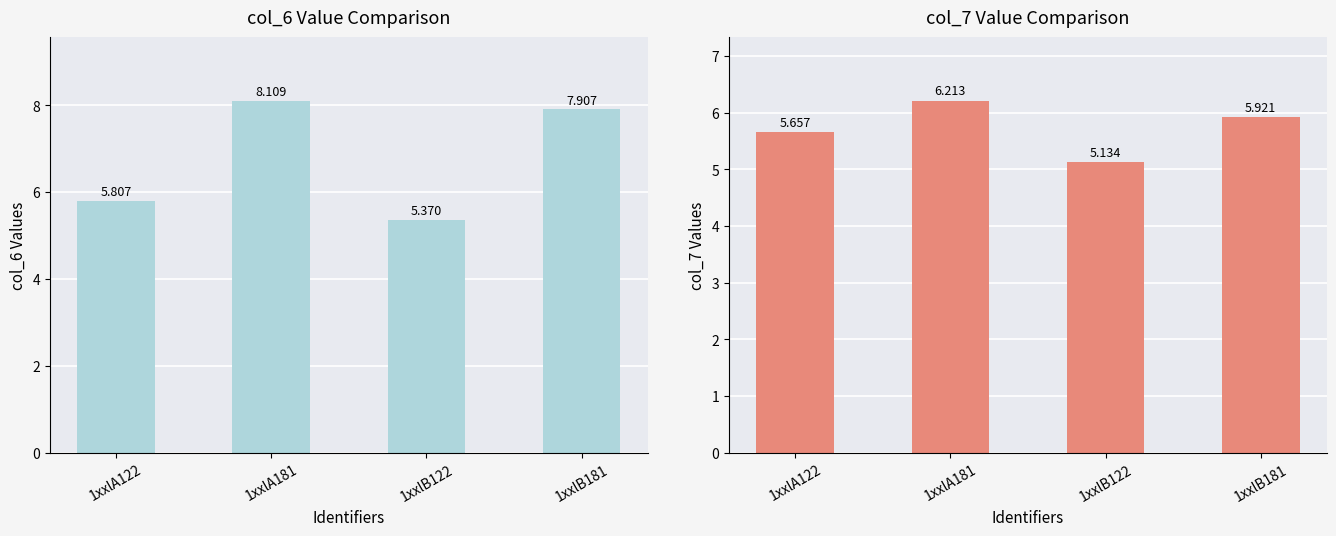

What is the maximum value for col_6?

8.1